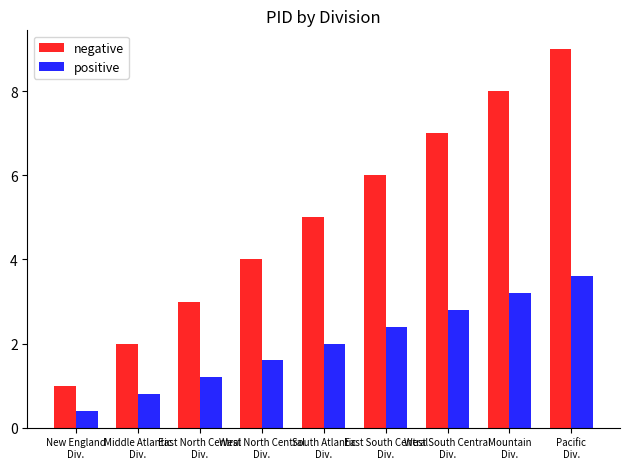

What is the label of the 1st bar from the right?

Pacific
Div.